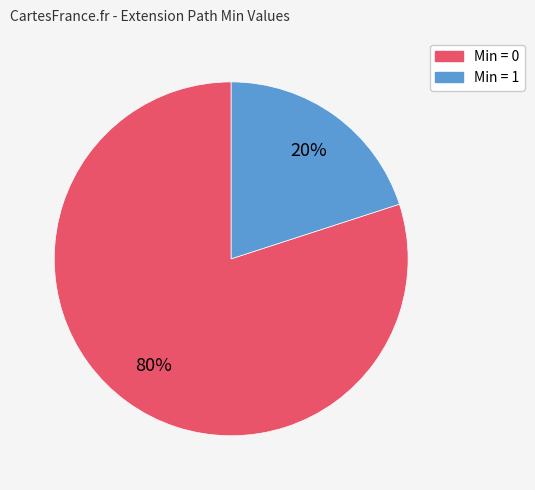

To the nearest percent, what is the difference between the largest and smallest slice percentages?

60%